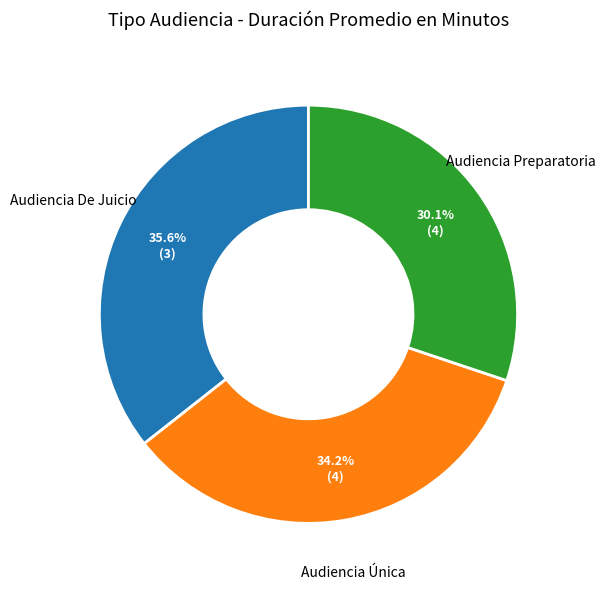

Does any single category account for the majority?

No